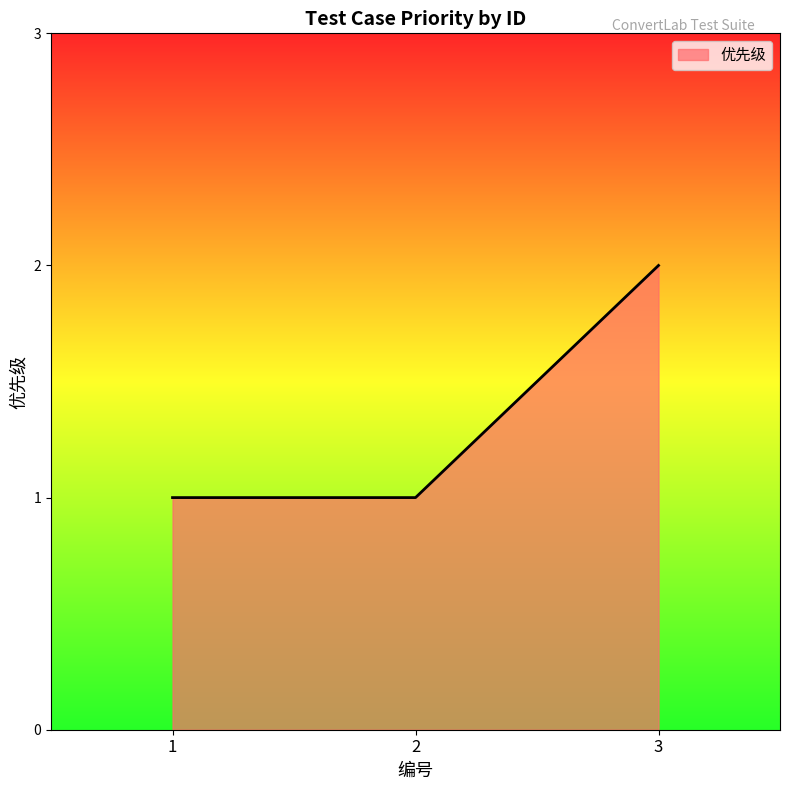

Approximately how many times larger is the value at 1 compared to 3?

0.5